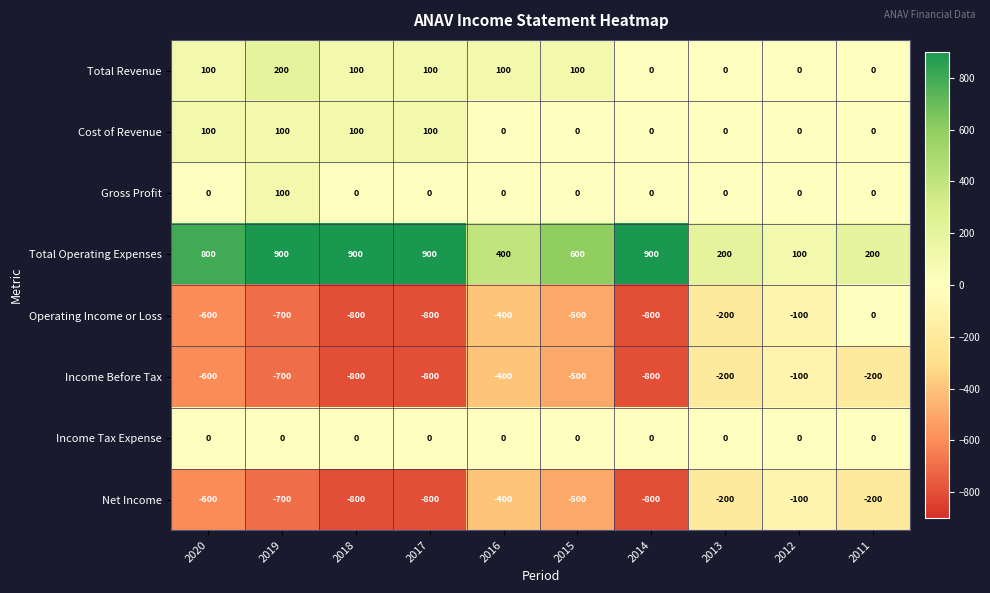

Is it true that Gross Profit equals 0 at 2018?

True